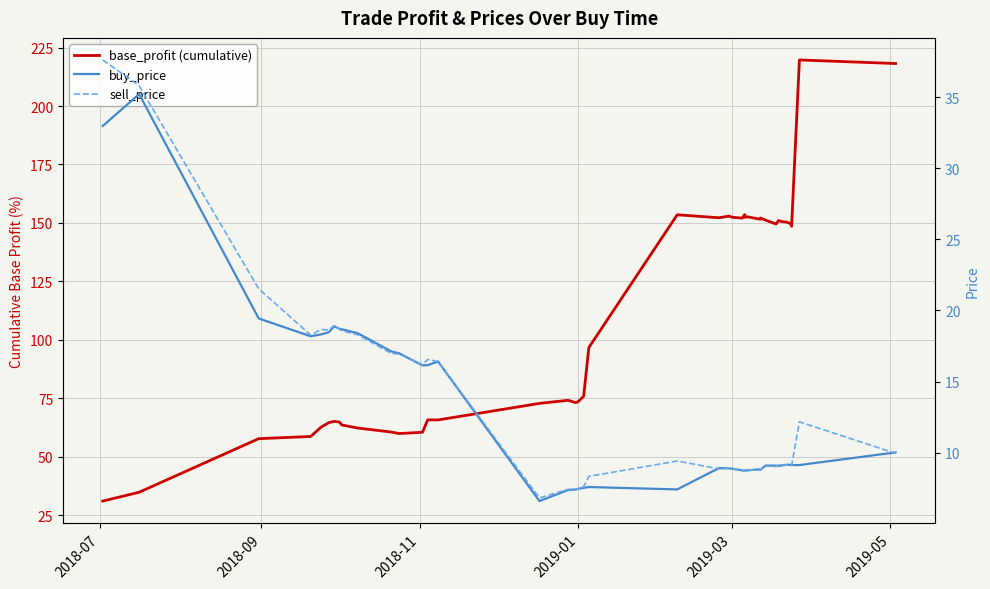

Is the value of base_profit (cumulative) at 2019-01 greater than the value of sell_price at 37?

Yes